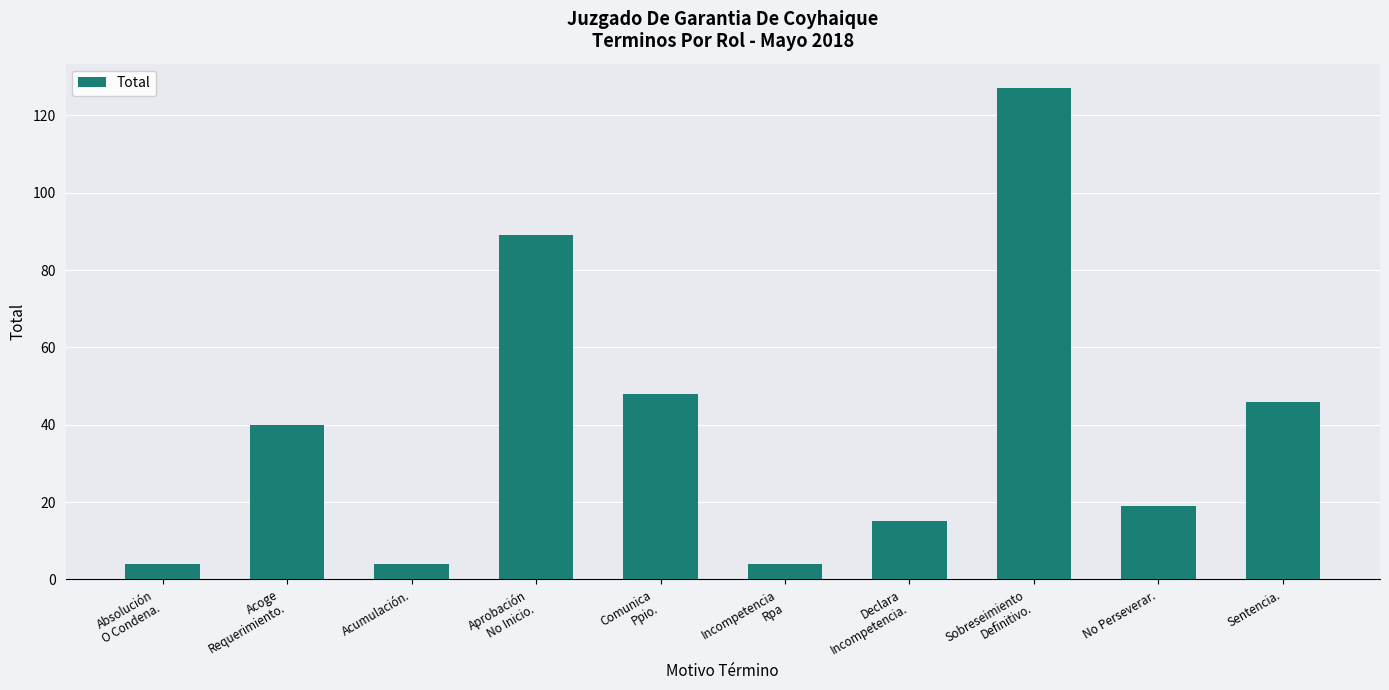

Reading right to left, extract all data points from this chart.

46	19	127	15	4	48	89	4	40	4